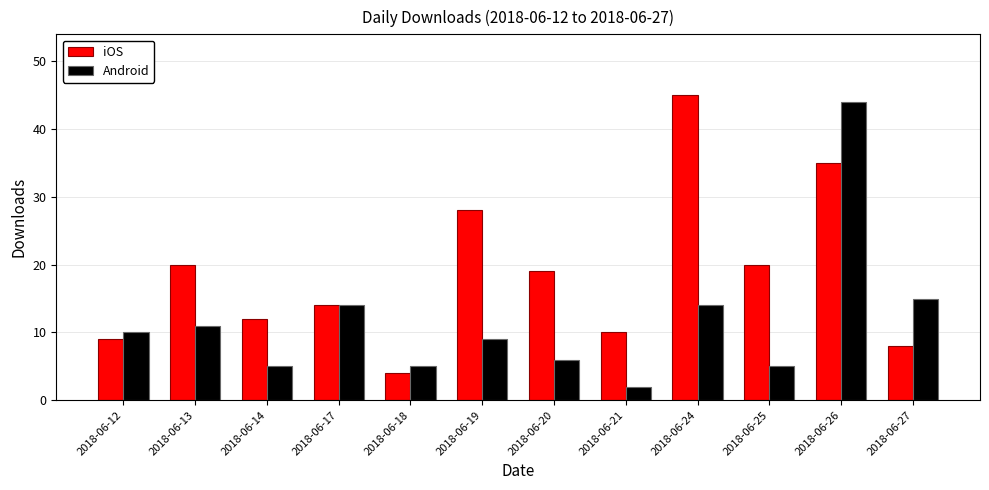

At how many categories does at least one series exceed 21?

3